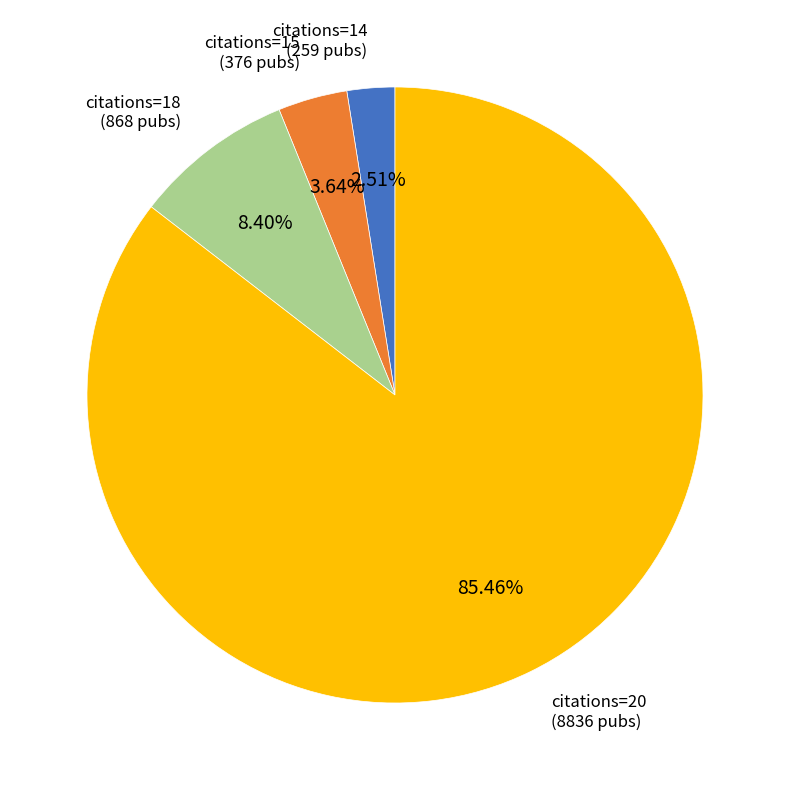

To the nearest percent, what is the average slice percentage?

25%